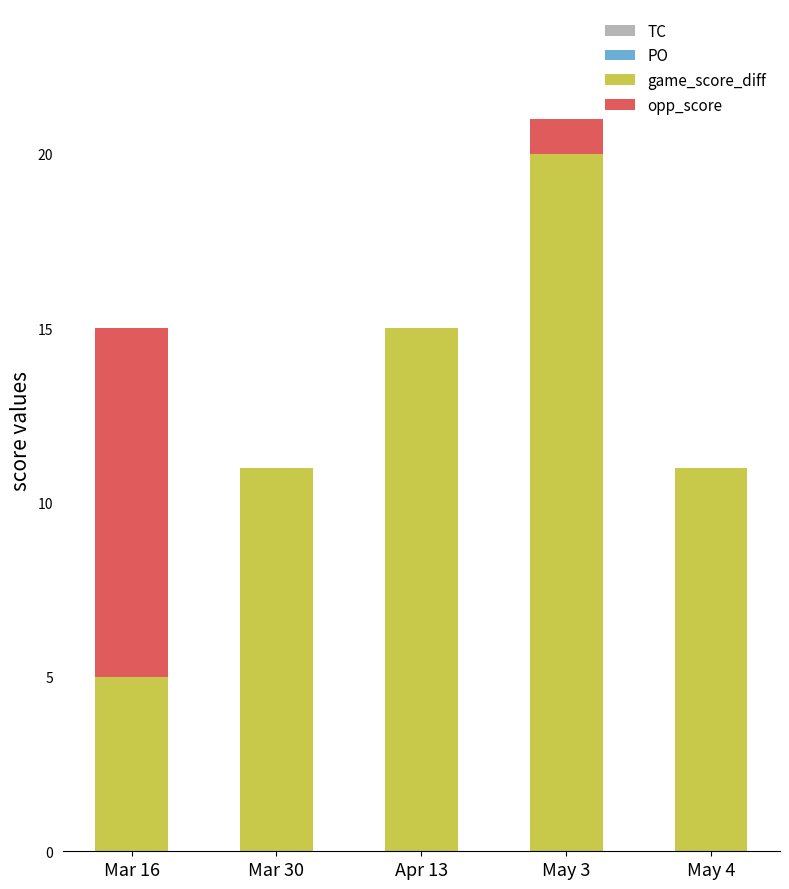

Reading left to right, what are the values for game_score_diff?

Mar 16=5	Mar 30=11	Apr 13=15	May 3=20	May 4=11